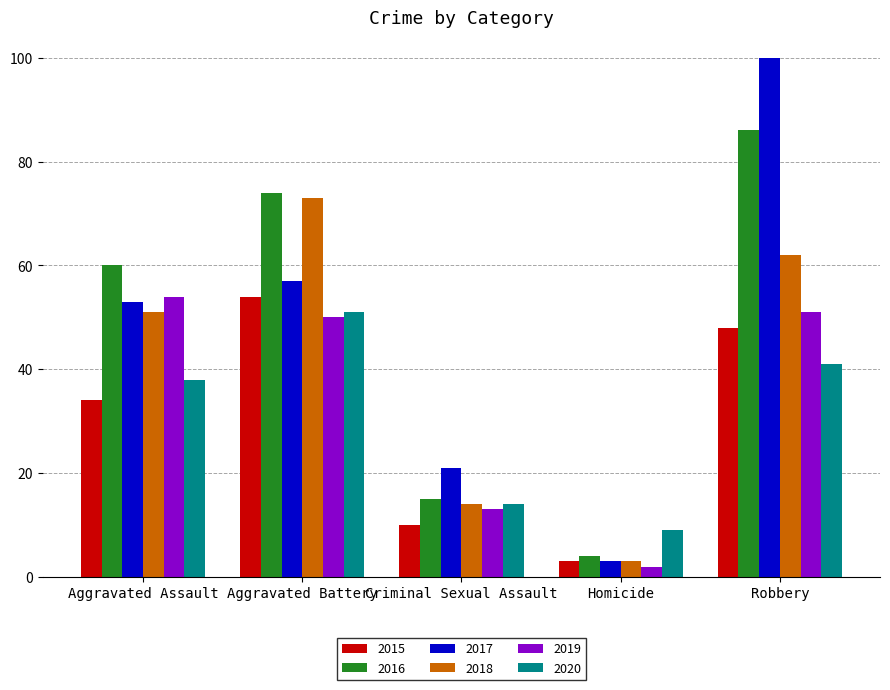

What value does the 2018 series have at Robbery?

62